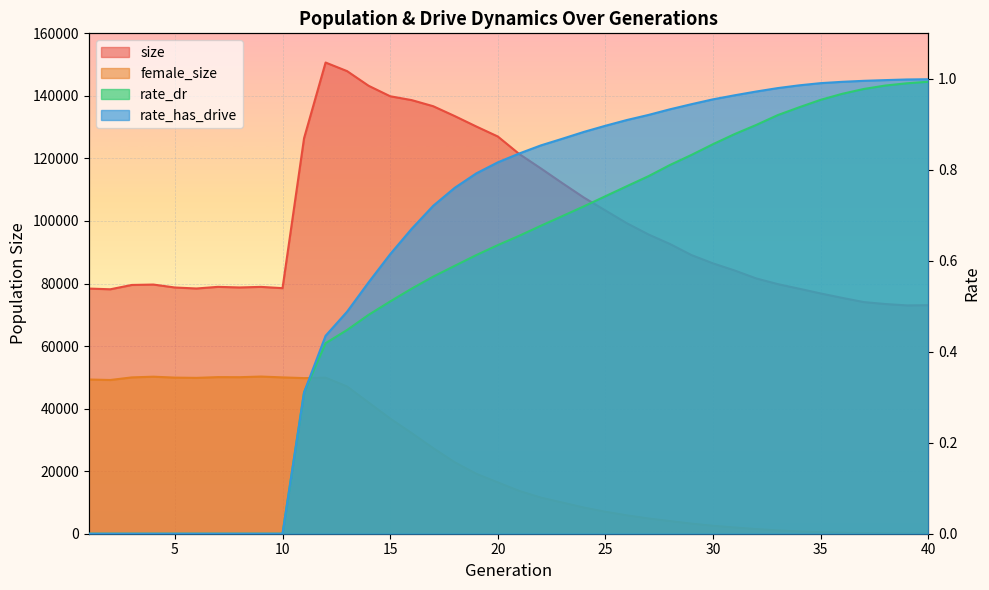

True or false: rate_dr has more than 1 points higher than both neighbors.

False